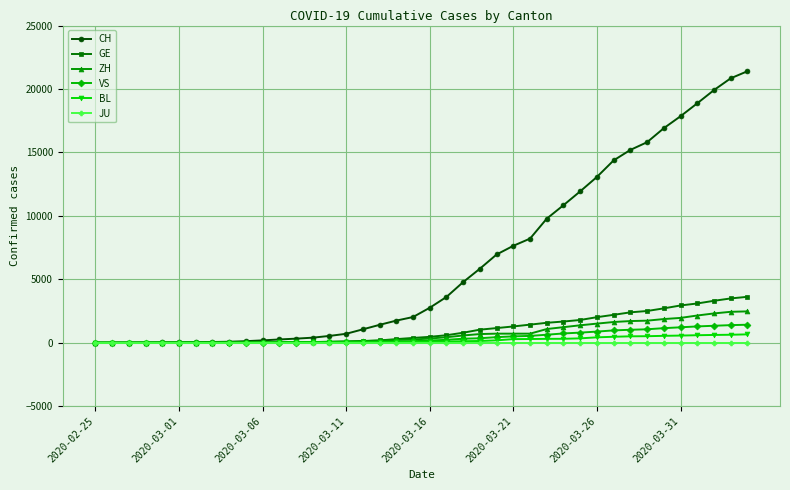

What is the highest value of the CH series?

21398